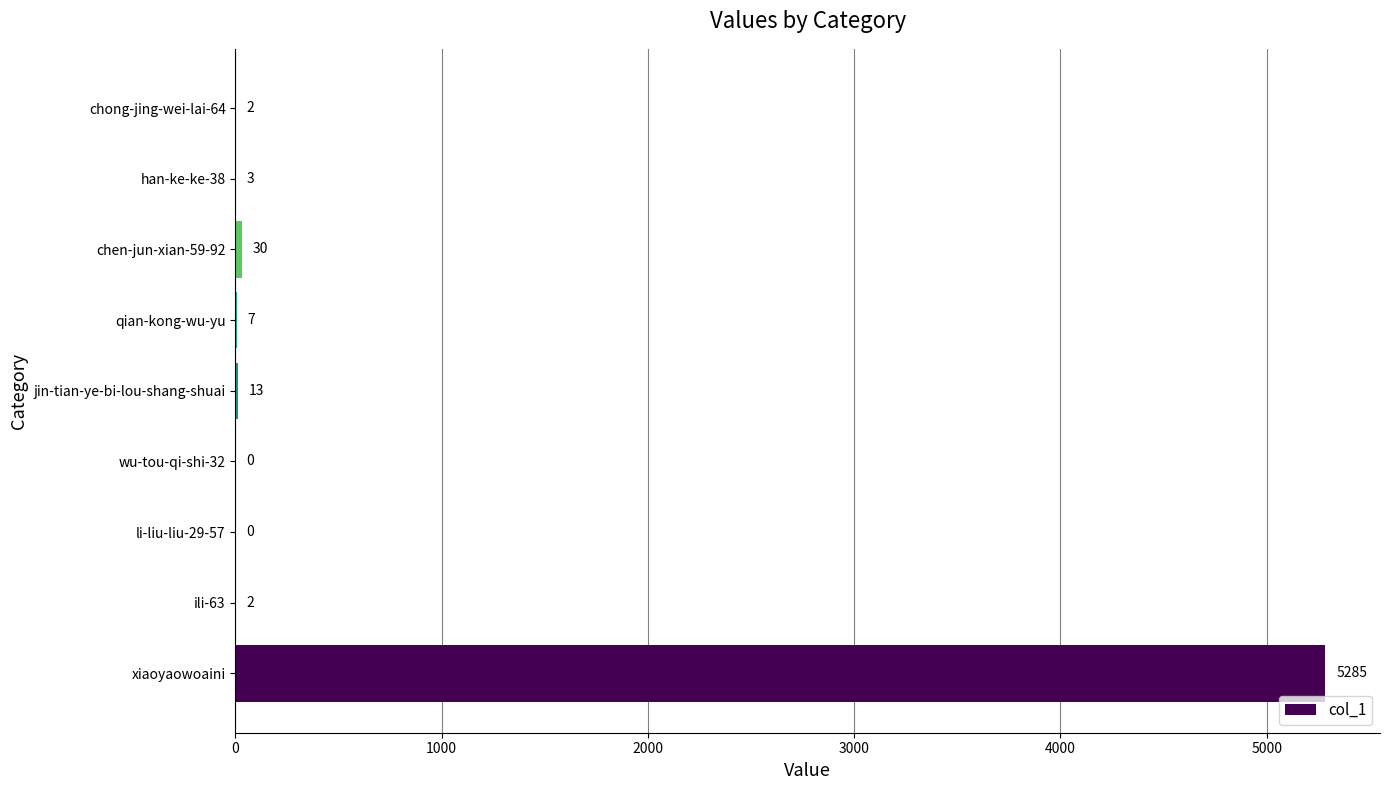

The chart shows a value of 0 at li-liu-liu-29-57. True or false?

True